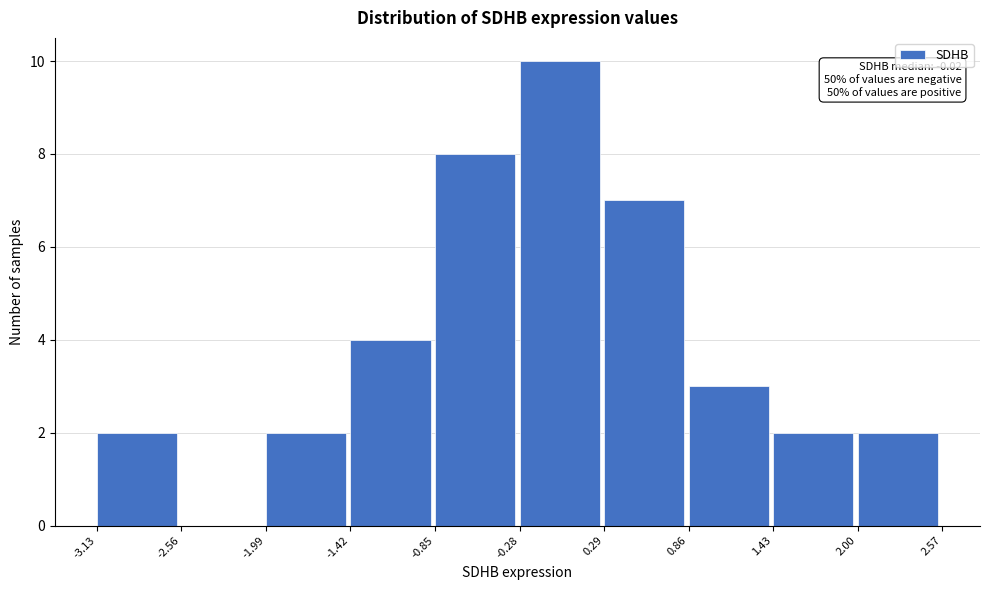

Which range on the x-axis has the tallest bar?

-0.28 to 0.29